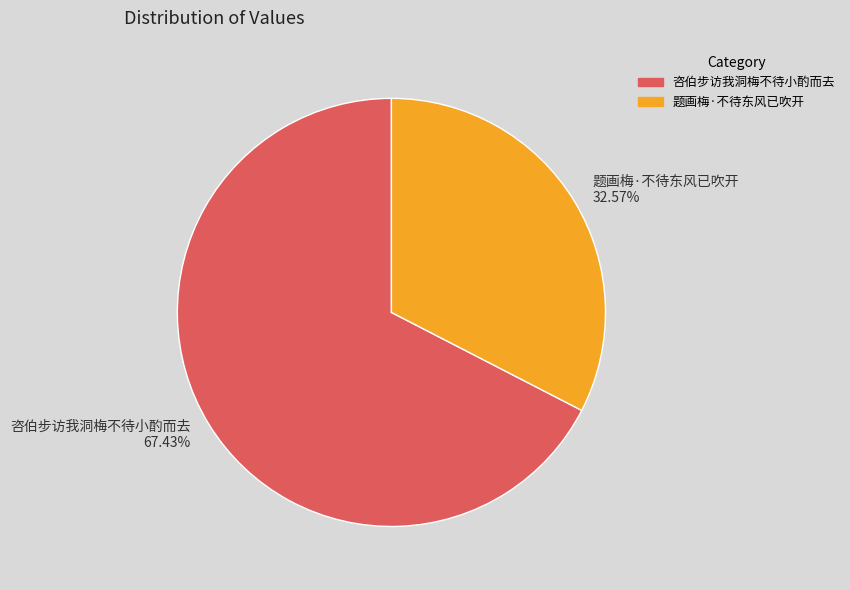

The 咨伯步访我洞梅不待小酌而去 slice represents 78% of the pie. True or false?

False